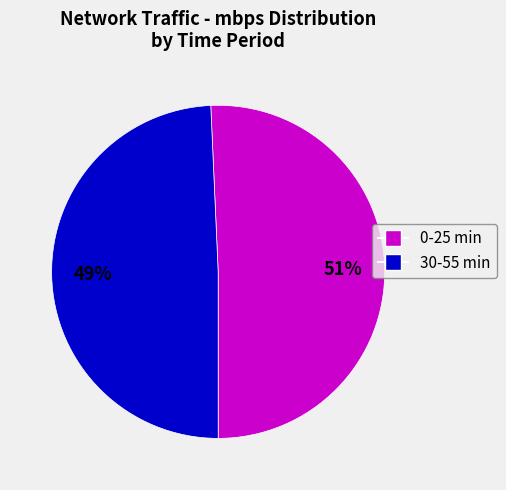

How many segments does this pie chart have?

2